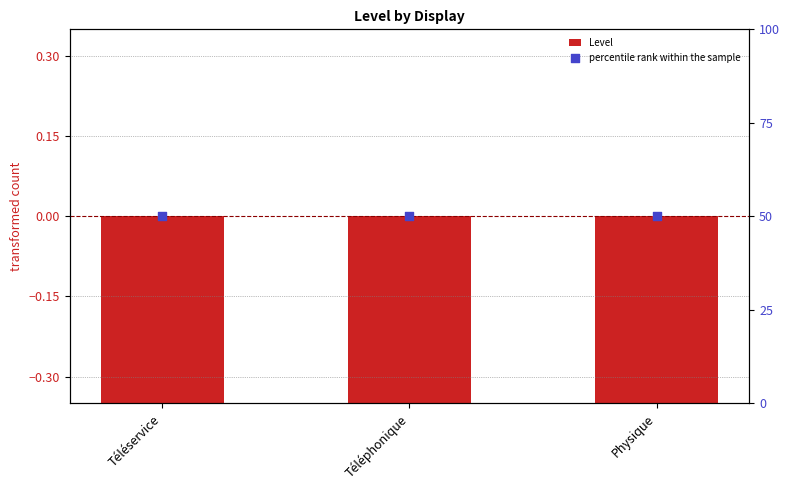

What are all the series names shown in the legend?

Level, percentile rank within the sample